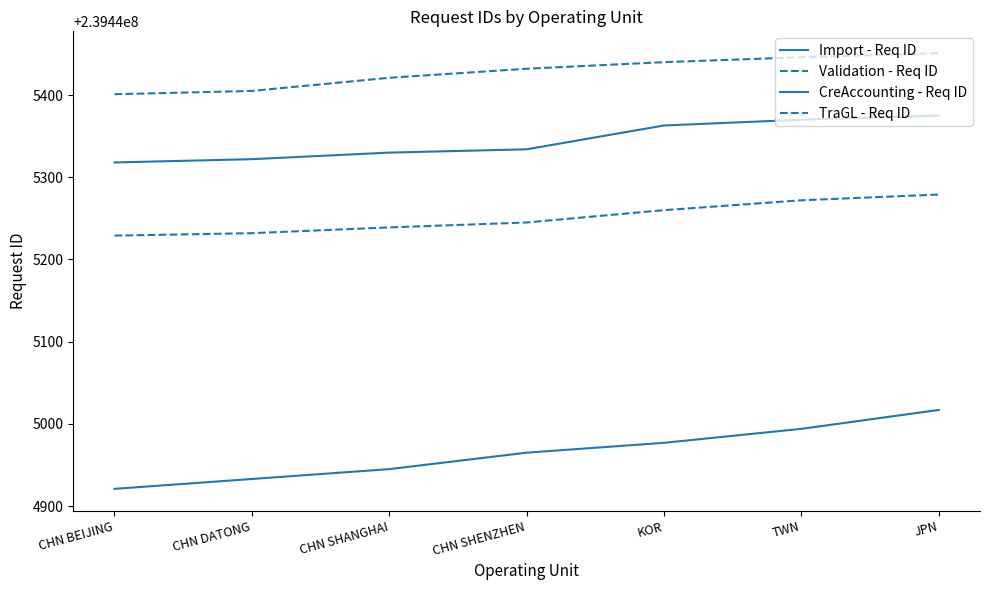

Reading left to right, transcribe all the data shown in this chart.

Import - Req ID: CHN BEIJING=239444921	CHN DATONG=239444933	CHN SHANGHAI=239444945	CHN SHENZHEN=239444965	KOR=239444977	TWN=239444994	JPN=239445017
Validation - Req ID: CHN BEIJING=239445229	CHN DATONG=239445232	CHN SHANGHAI=239445239	CHN SHENZHEN=239445245	KOR=239445260	TWN=239445272	JPN=239445279
CreAccounting - Req ID: CHN BEIJING=239445318	CHN DATONG=239445322	CHN SHANGHAI=239445330	CHN SHENZHEN=239445334	KOR=239445363	TWN=239445370	JPN=239445375
TraGL - Req ID: CHN BEIJING=239445401	CHN DATONG=239445405	CHN SHANGHAI=239445421	CHN SHENZHEN=239445432	KOR=239445440	TWN=239445446	JPN=239445451